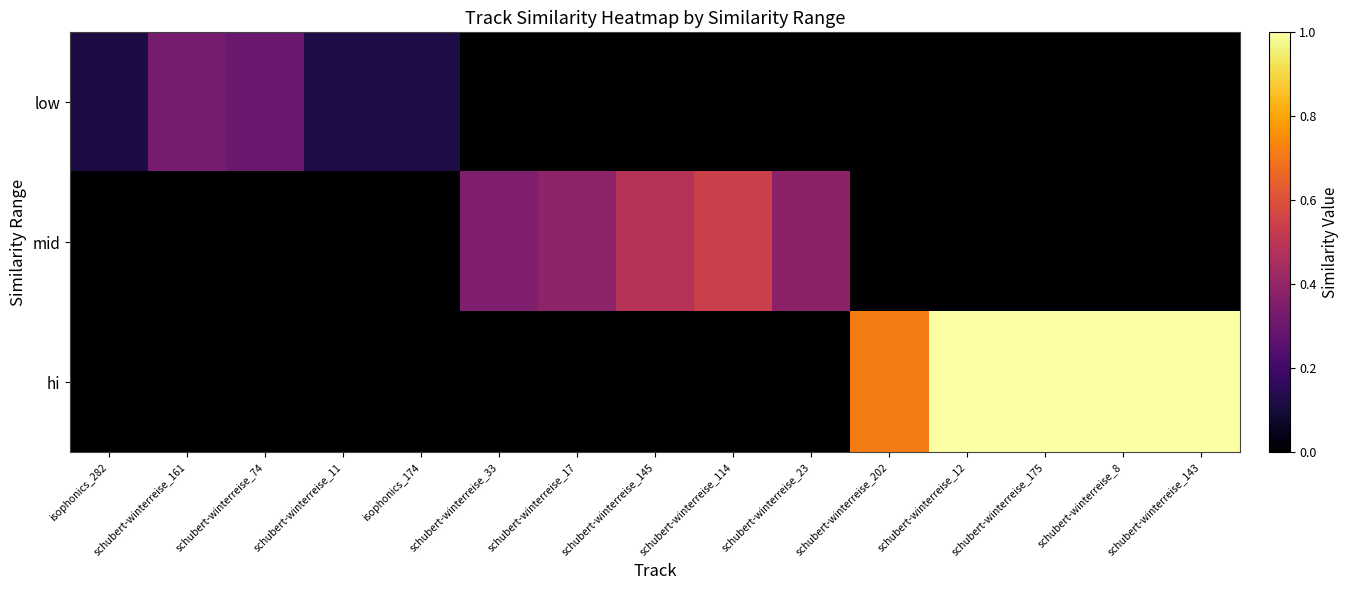

Which series has the widest spread of values?

hi